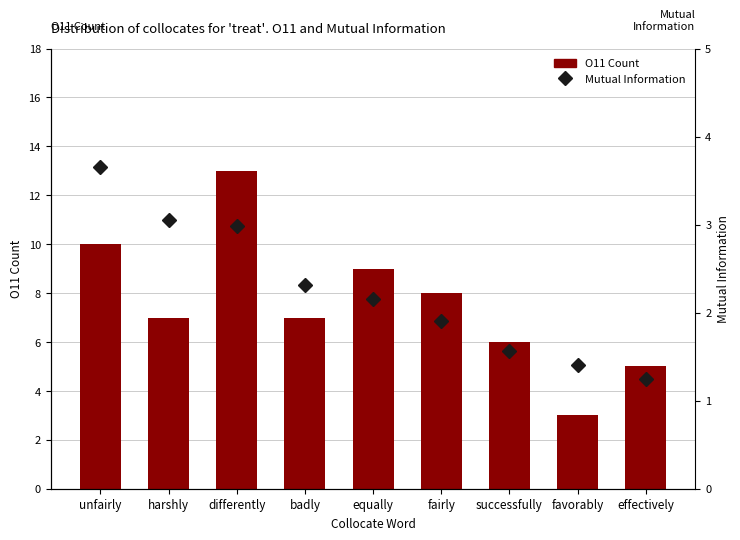

The value of O11 Count at unfairly is 3.8. True or false?

False